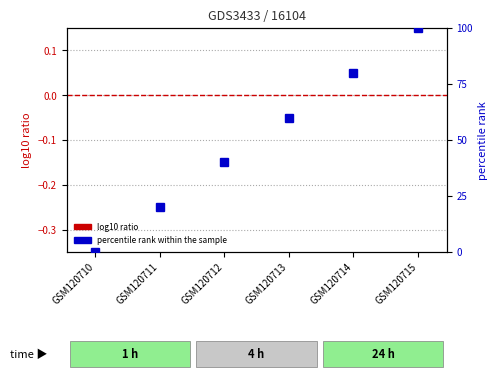

Which has a higher value, GSM120712 or GSM120711?

GSM120712